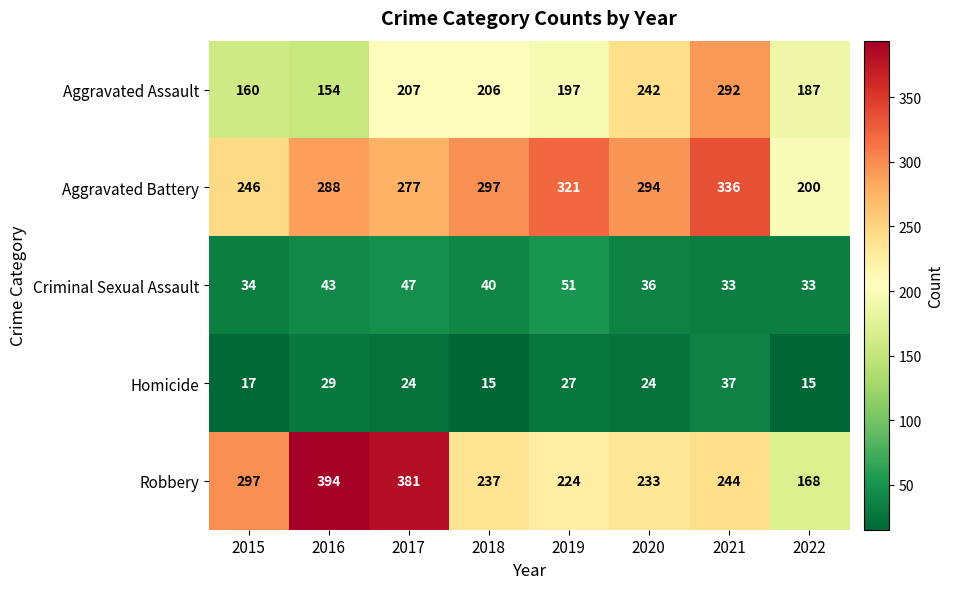

What is the minimum value for Criminal Sexual Assault?

33